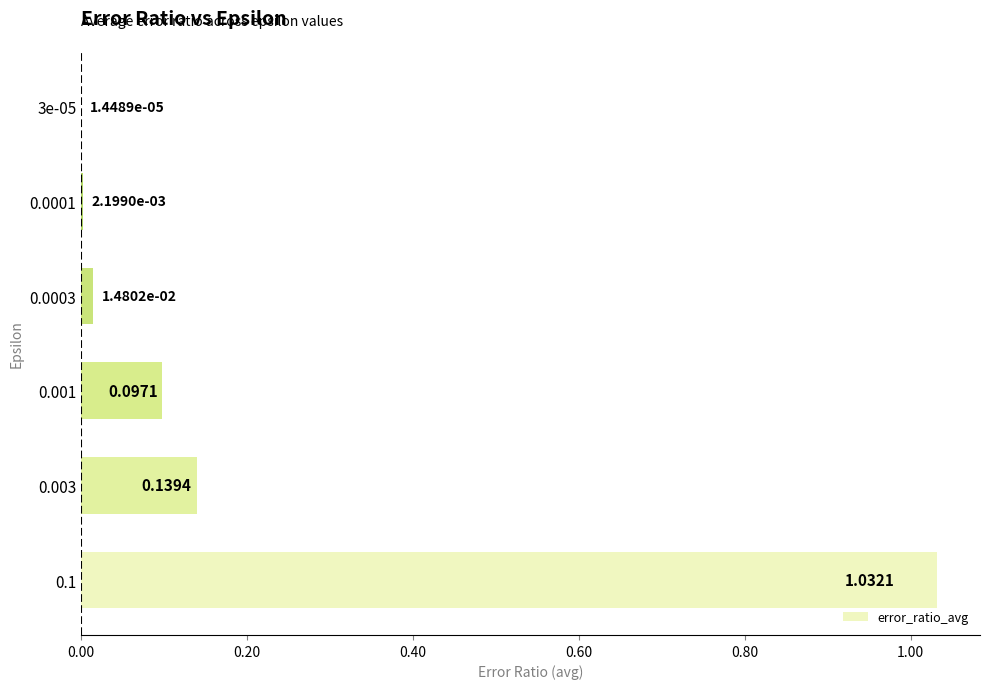

Which has a higher value, 0.0003 or 3e-05?

0.0003